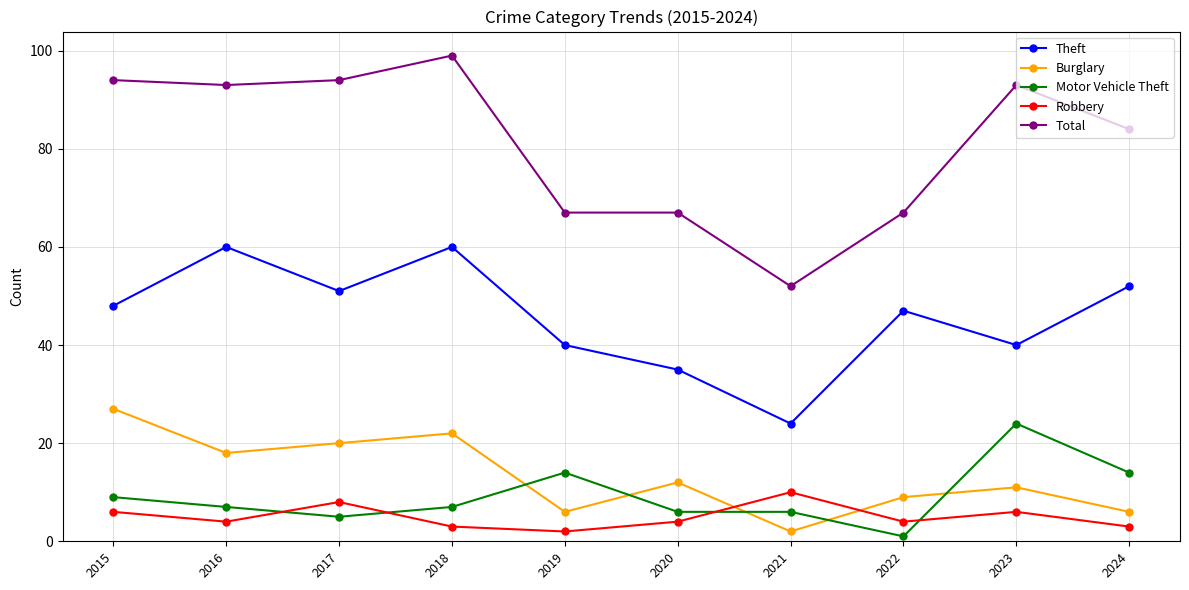

What is the total value across all series at 2017?

178